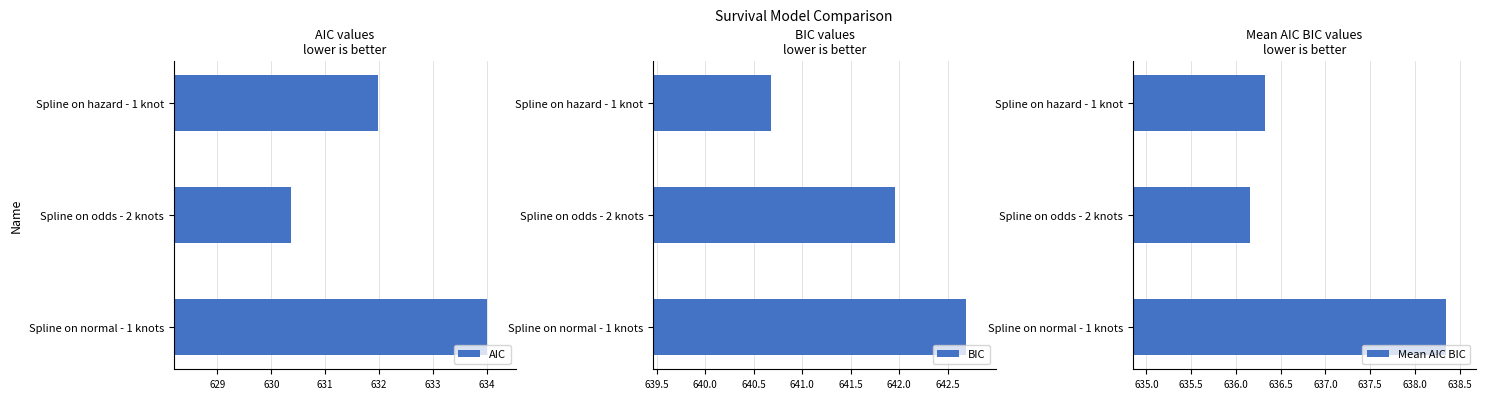

True or false: AIC has a value of 406.4 at Spline on odds - 2 knots.

False